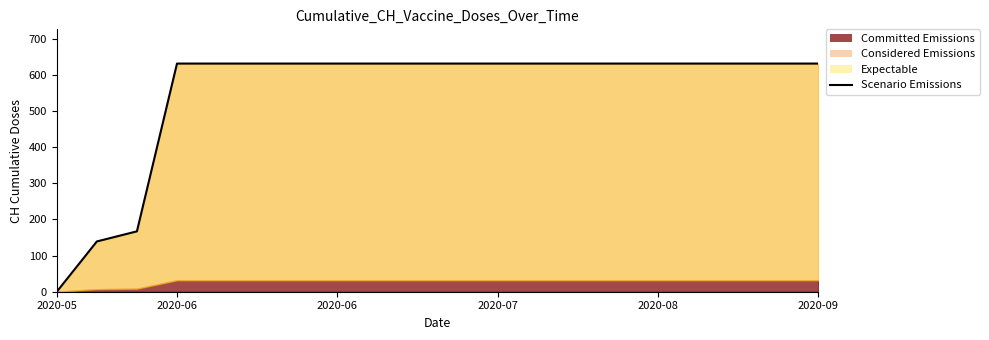

What is the label of the 14th point from the left?

13